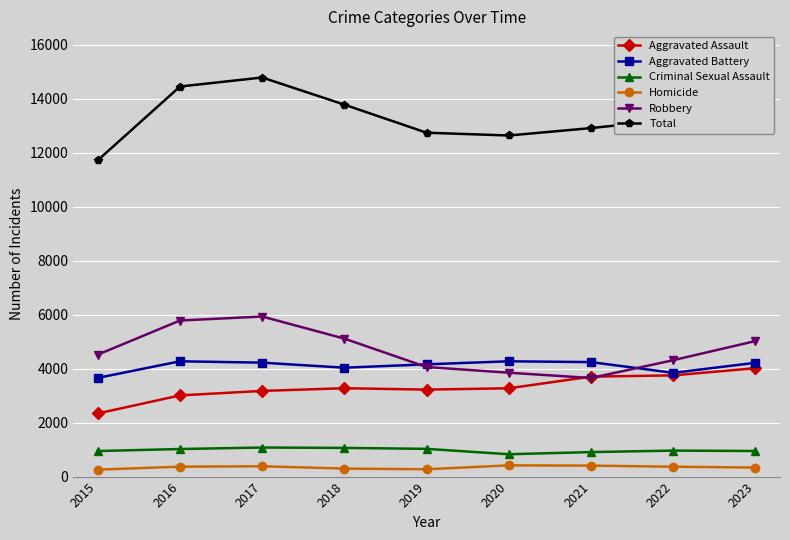

True or false: Aggravated Assault and Criminal Sexual Assault cross at least once.

False